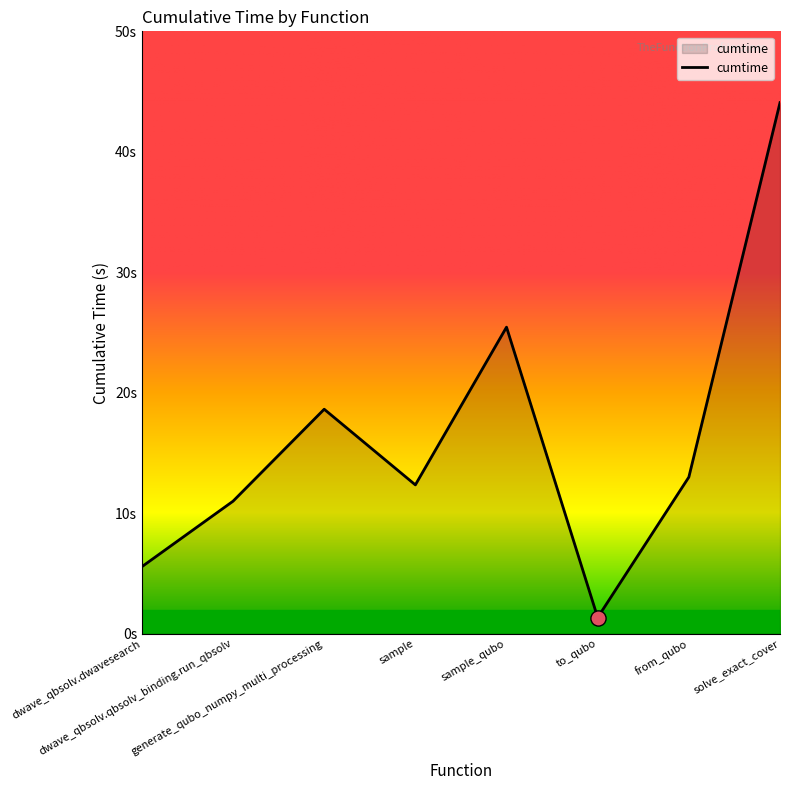

Between sample and to_qubo, which is larger?

sample